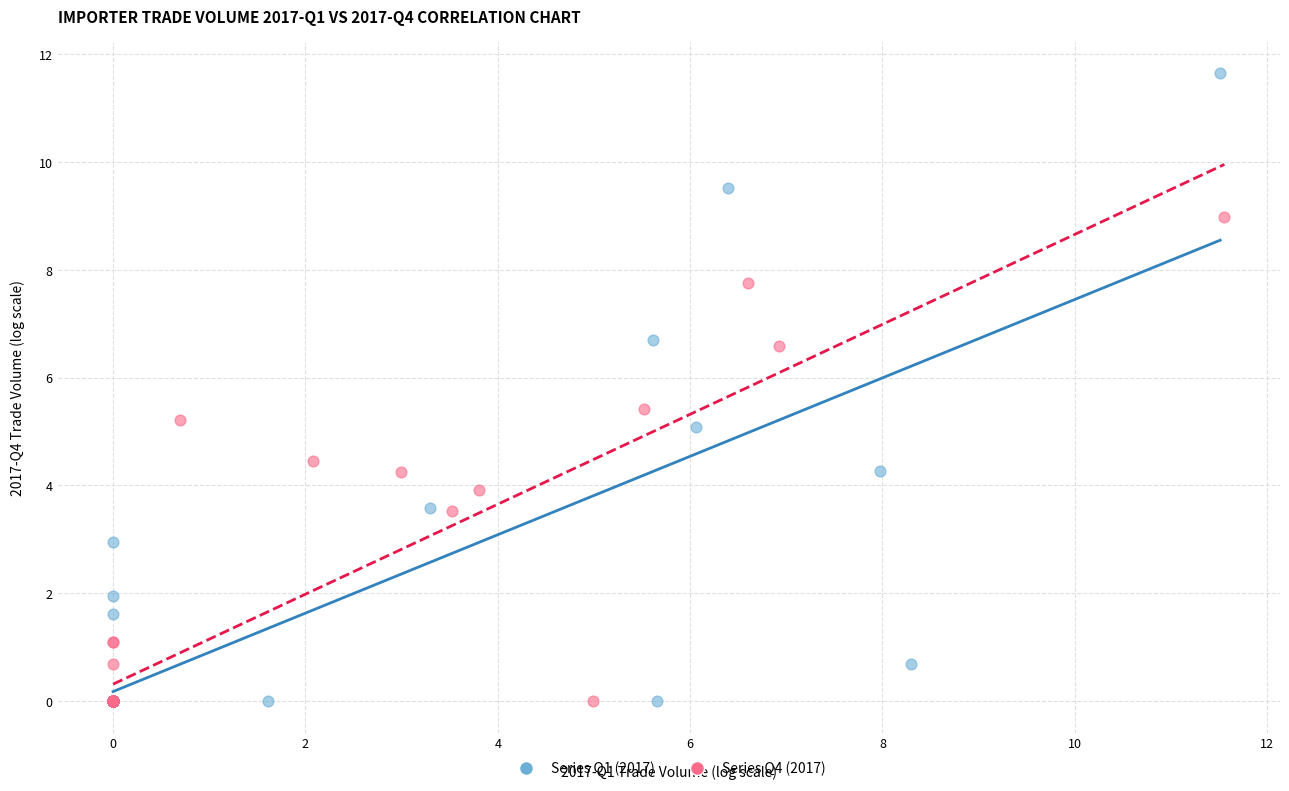

Which series has the largest Y range (max minus min)?

Series Q1 (2017)